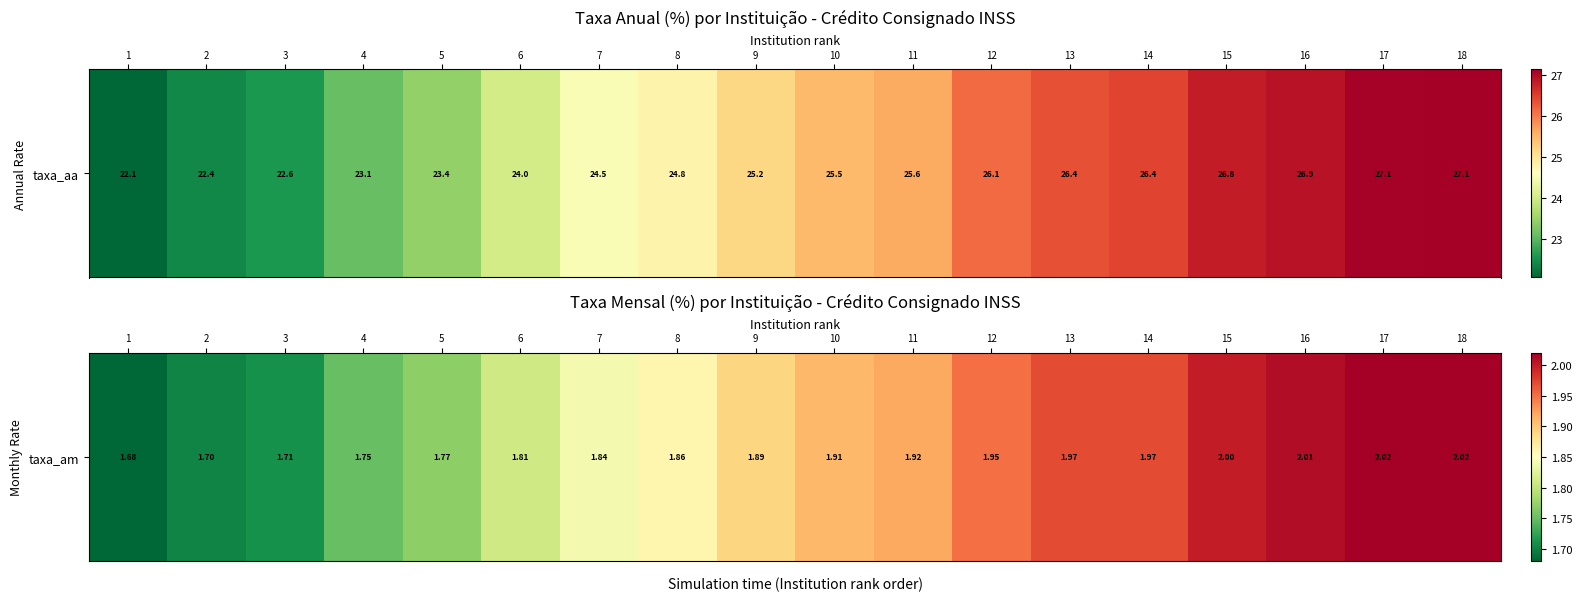

Rank the categories by value from highest to lowest.

17, 18, 16, 15, 13, 14, 12, 11, 10, 9, 8, 7, 6, 5, 4, 3, 2, 1